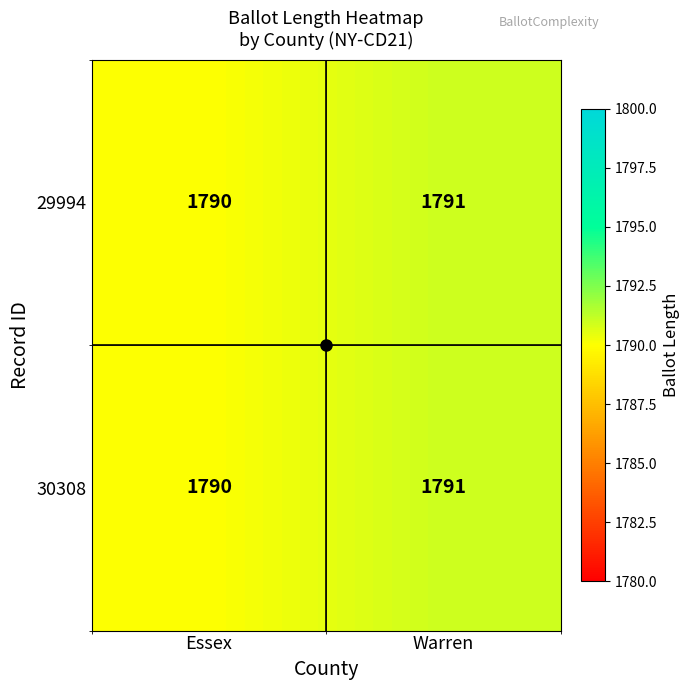

What is the approximate value of 29994 at Essex?

1790